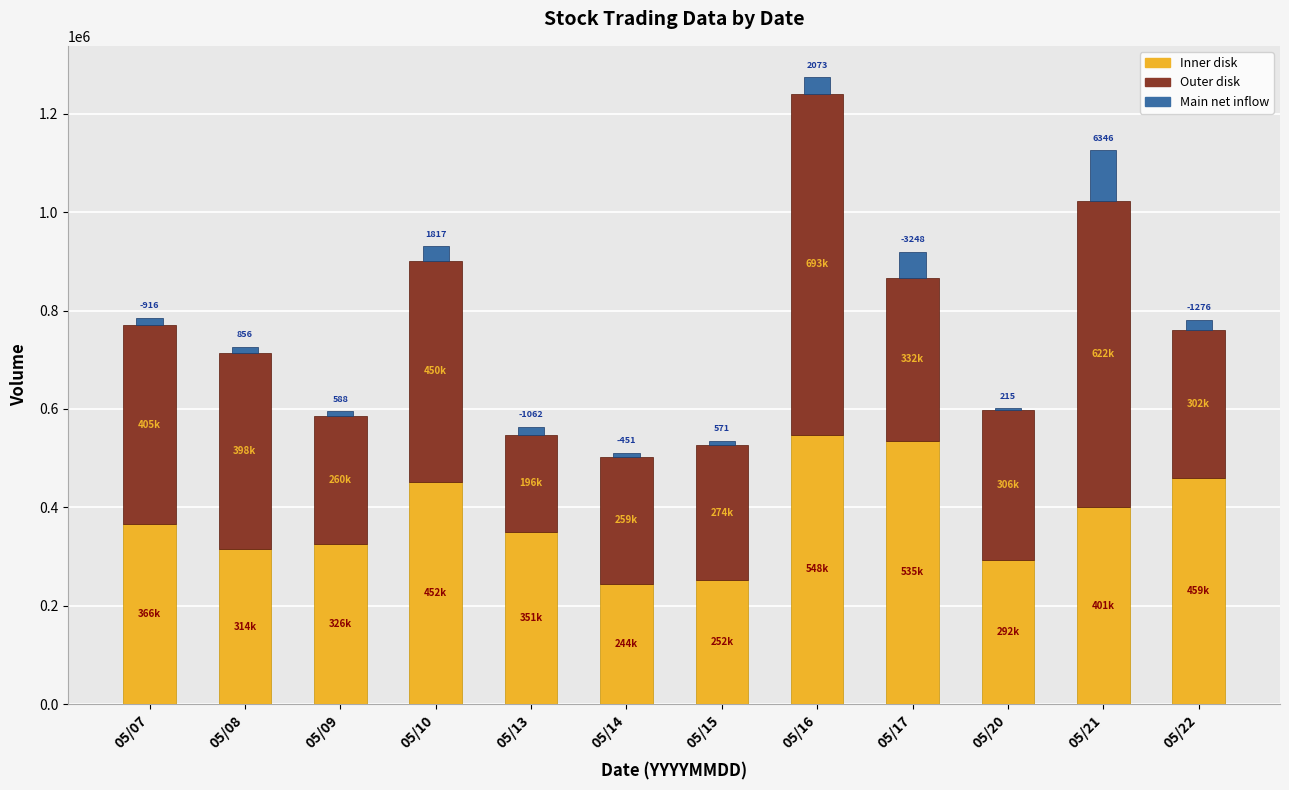

What is the maximum value for Inner disk?

547782.0